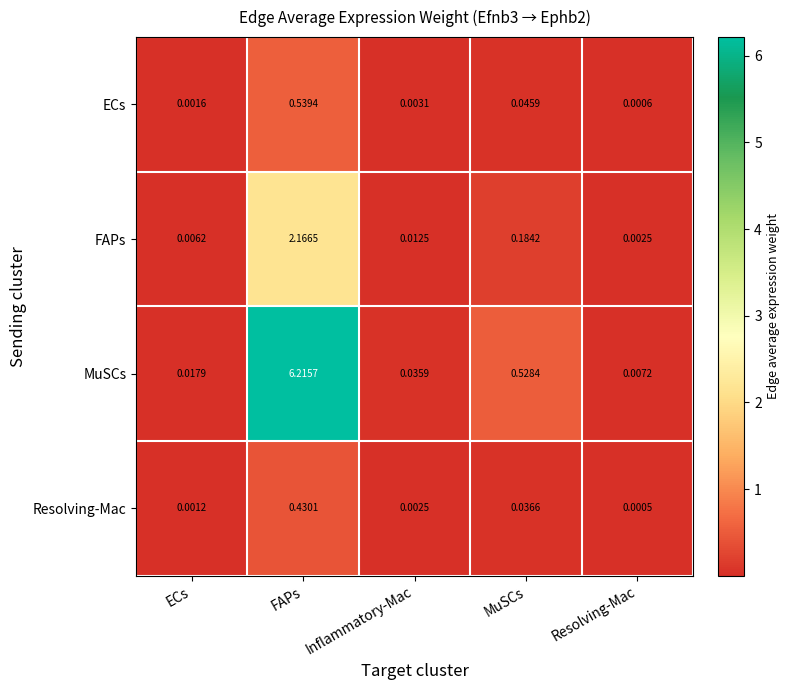

Which series changed the most between ECs and MuSCs?

MuSCs